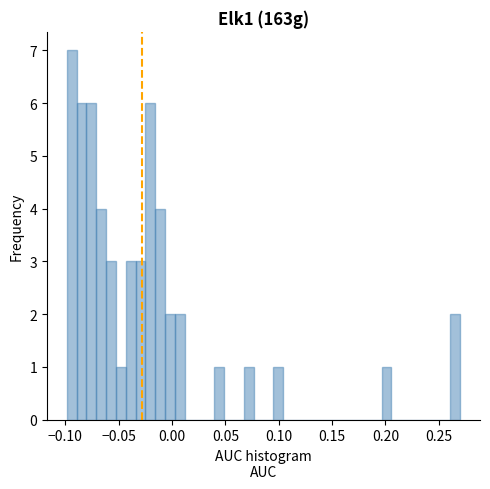

Read against the x-axis, roughly where is the centre of the tallest bar?

-0.095